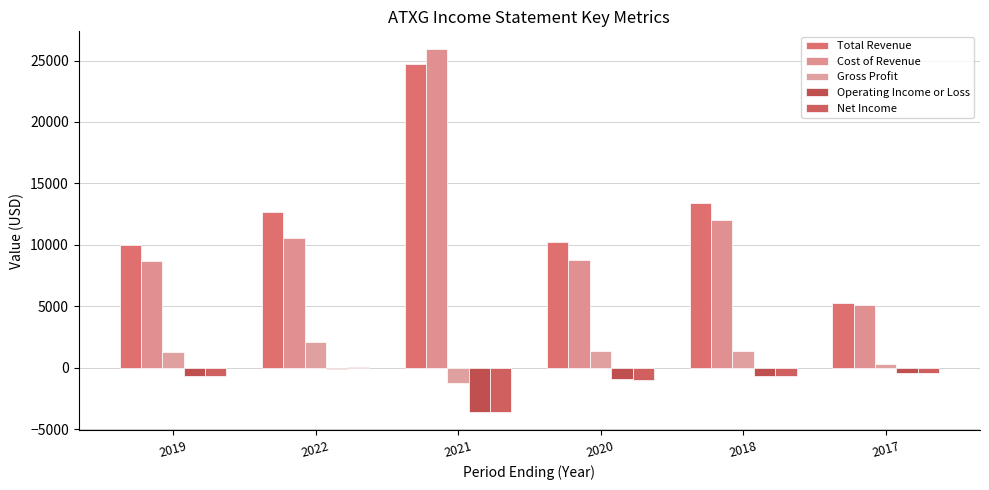

What is the minimum value for Gross Profit?

-1200